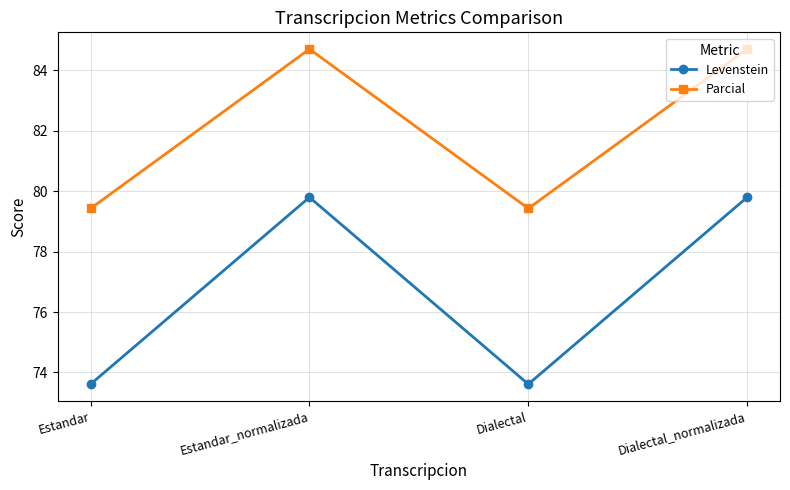

Between Estandar and Estandar_normalizada, which series saw the biggest shift?

Levenstein